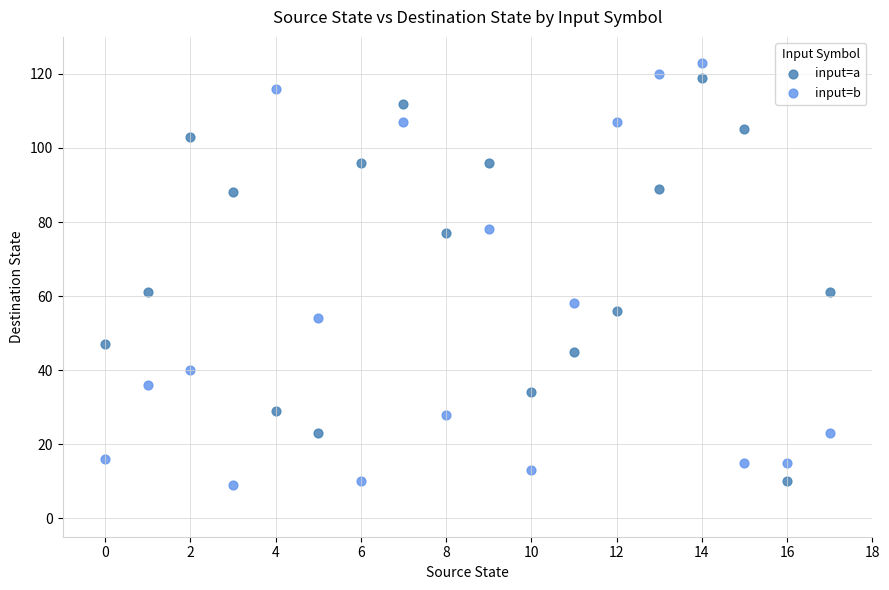

Across all data points, what is the range of Y values (max minus min)?

114